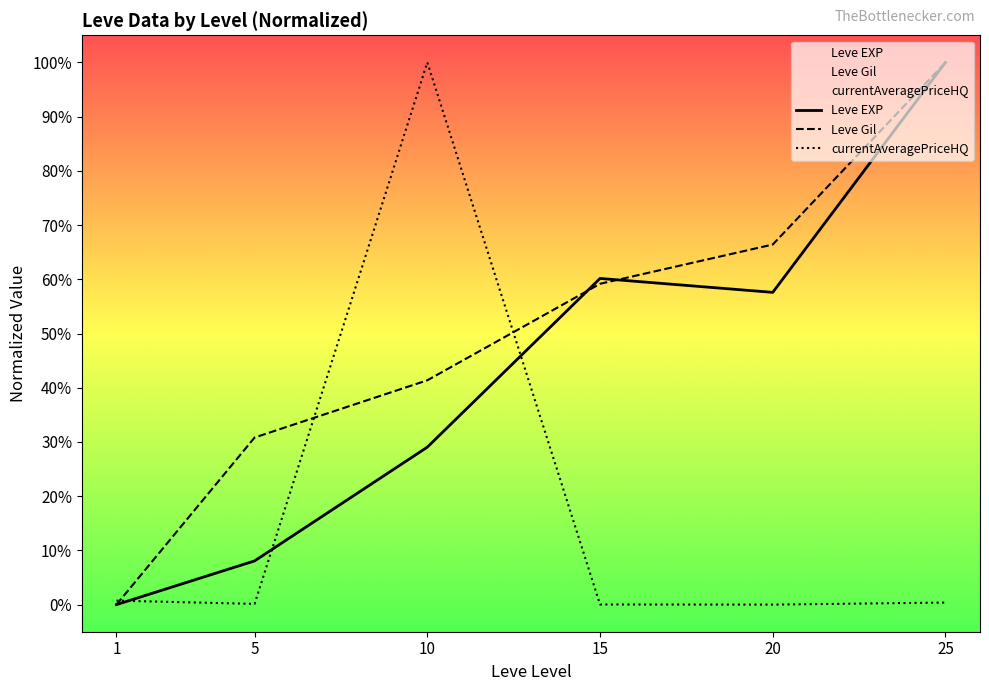

Is it true that Leve EXP equals 0.0 at 1?

True